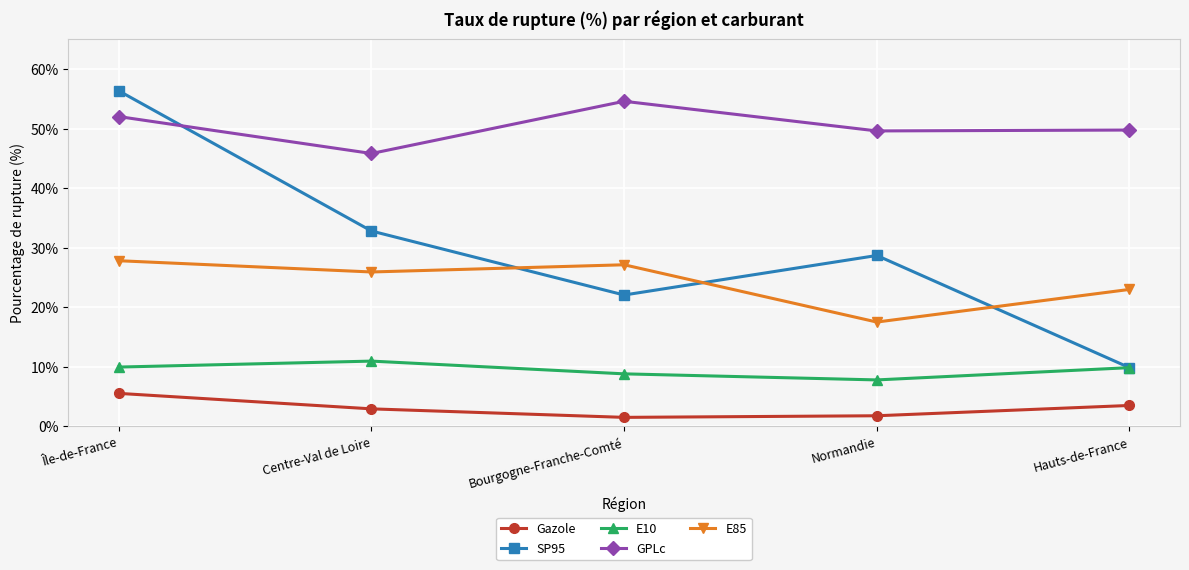

Is this an area chart (filled region under the line)?

No